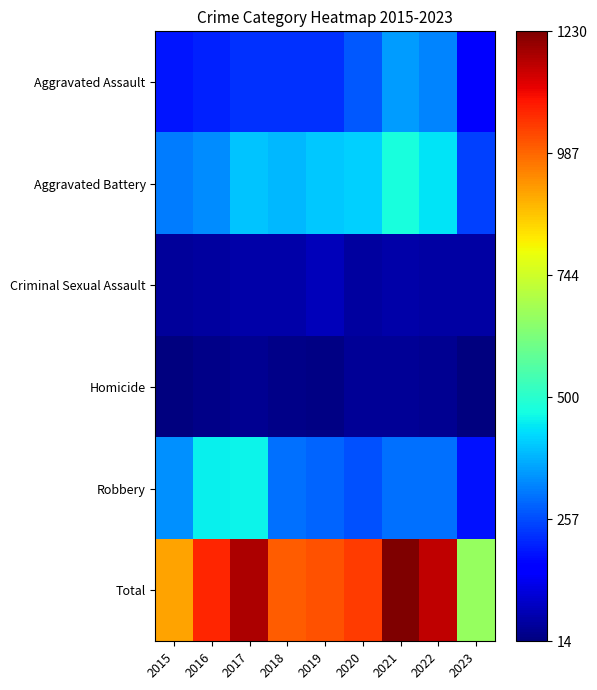

Which series has the widest spread of values?

Total